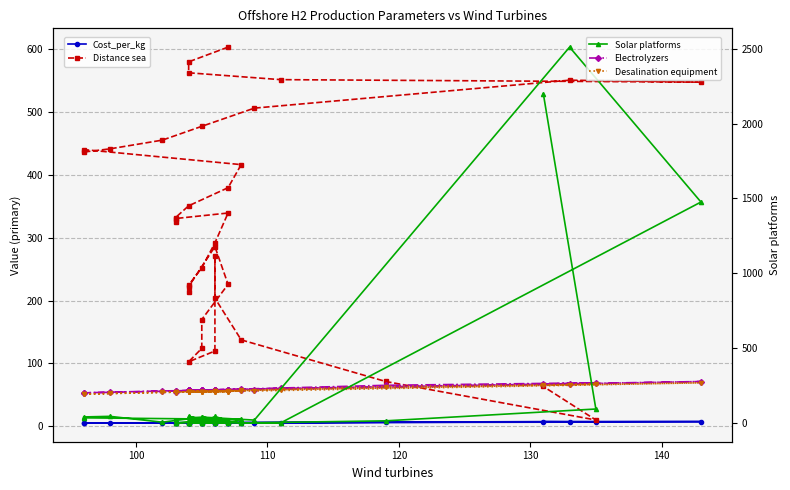

Reading right to left, transcribe all the data shown in this chart.

Cost_per_kg: 7.2	6.4	5.9	5.5	5.4	5.4	5.4	5.4	5.4	5.4	5.4	5.4	5.4	5.3	5.3	5.4	5.4	5.4	5.3	5.3	5.3	5.3	5.4	5.5	5.1	5.1	5.2	5.3	5.4	5.5	7.3	7.2	5.6	5.3	5.4	5.4
Distance sea: 63.2	9.8	71.1	137.3	203.8	270.2	119.6	102.5	123.9	169.8	225.7	285.9	222.3	213.8	224.5	252.1	291.8	339.4	330.6	325.1	332.1	350.9	379.7	416.4	440.5	436.4	441.5	455.5	477.4	506.4	550.9	547.8	551.8	562.7	580.1	603.6
Electrolyzers: 67.0	69.0	65.0	59.0	58.0	57.0	57.0	57.0	57.0	57.0	57.0	58.0	57.0	57.0	57.0	57.0	57.0	57.0	56.0	55.0	56.0	57.0	58.0	58.0	53.0	53.0	54.0	56.0	57.0	58.0	67.0	71.0	60.0	57.0	57.0	57.0
Desalination equipment: 65.0	67.0	63.0	57.0	56.0	55.0	55.0	55.0	55.0	55.0	55.0	56.0	55.0	55.0	55.0	55.0	55.0	55.0	54.0	53.0	54.0	55.0	56.0	56.0	51.0	51.0	52.0	54.0	55.0	56.0	65.0	69.0	58.0	55.0	55.0	55.0
Solar platforms: 2200.0	93.0	14.0	0.0	29.0	29.0	27.0	40.0	0.0	42.0	3.0	0.0	45.0	0.0	0.0	0.0	43.0	16.0	0.0	22.0	0.0	5.0	0.0	24.0	34.0	40.0	44.0	5.0	39.0	19.0	2511.0	1476.0	0.0	0.0	19.0	5.0